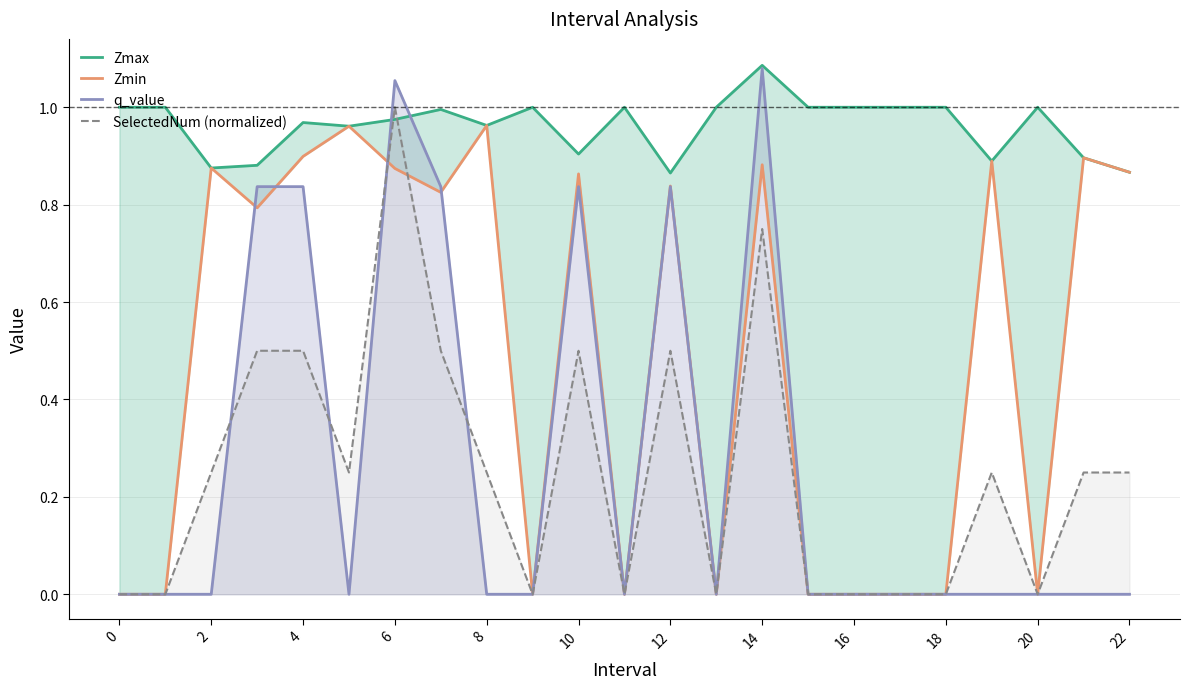

What is the highest value of the SelectedNum (normalized) series?

1.0